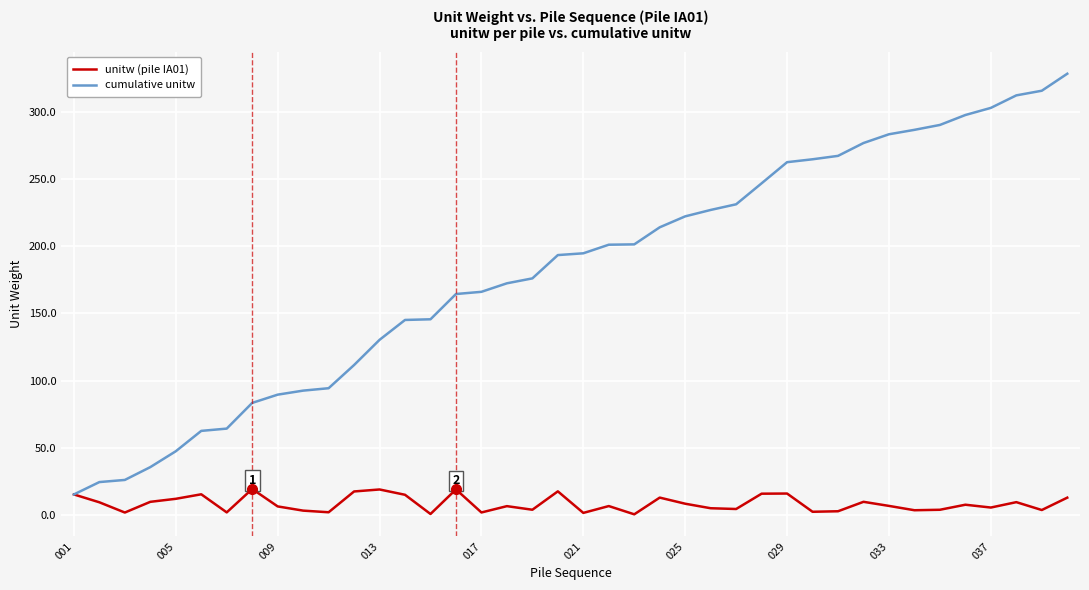

True or false: unitw (pile IA01) has more than 0 points higher than both neighbors.

True